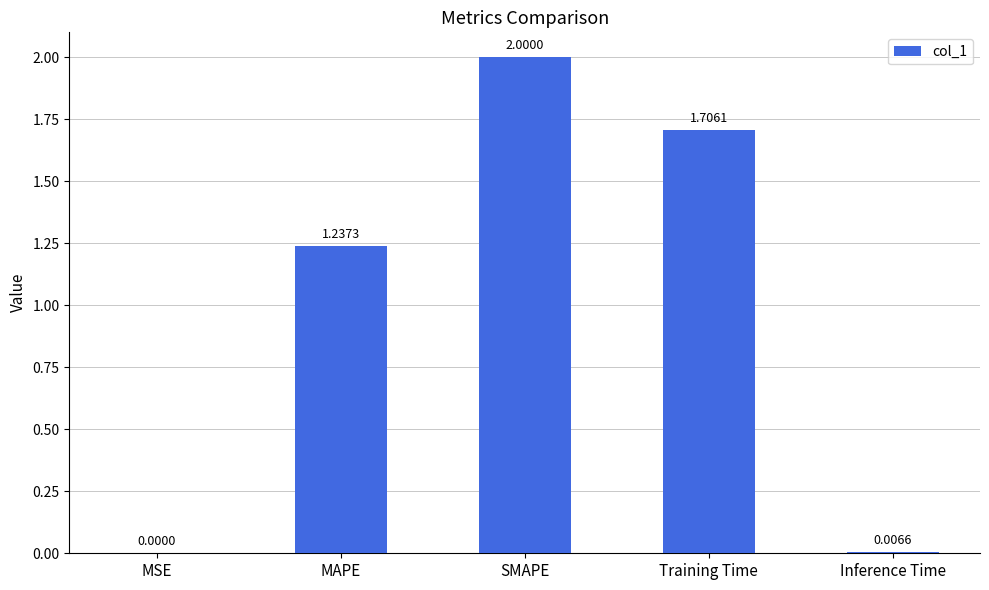

What is the average value?

1.0